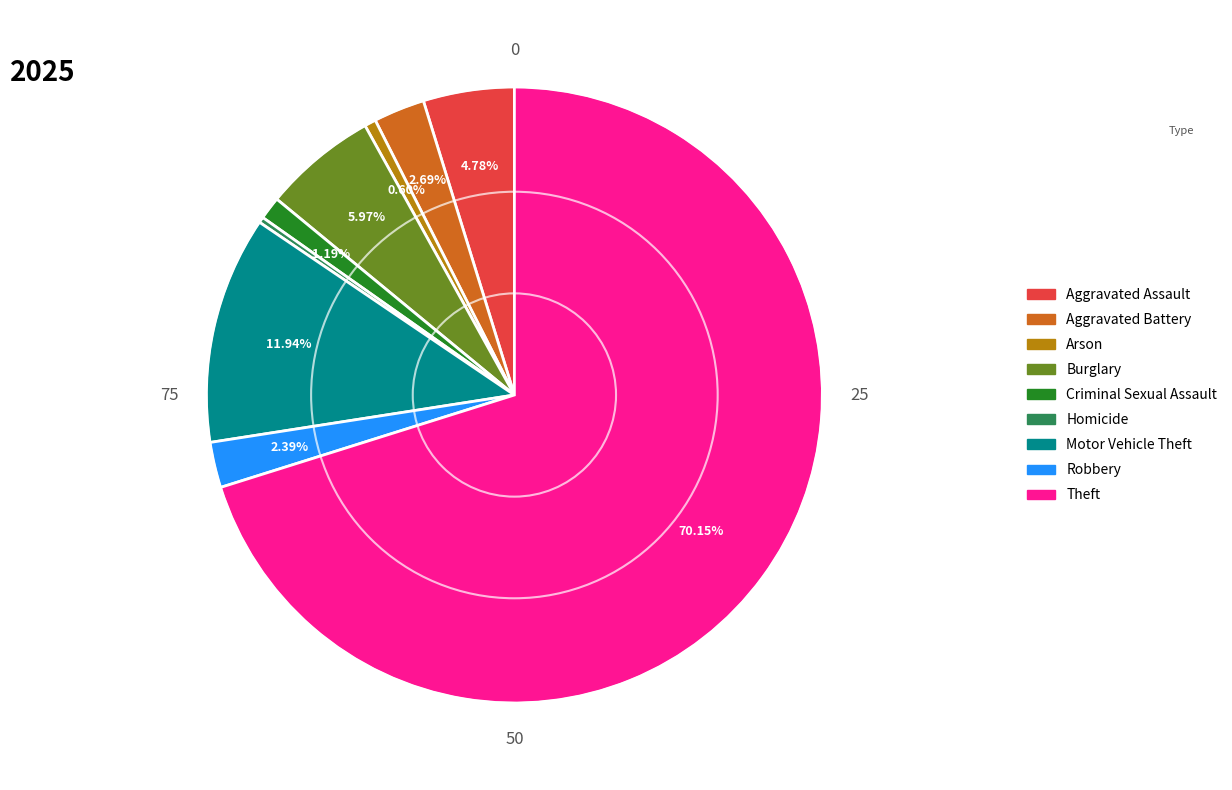

How many segments does this pie chart have?

9